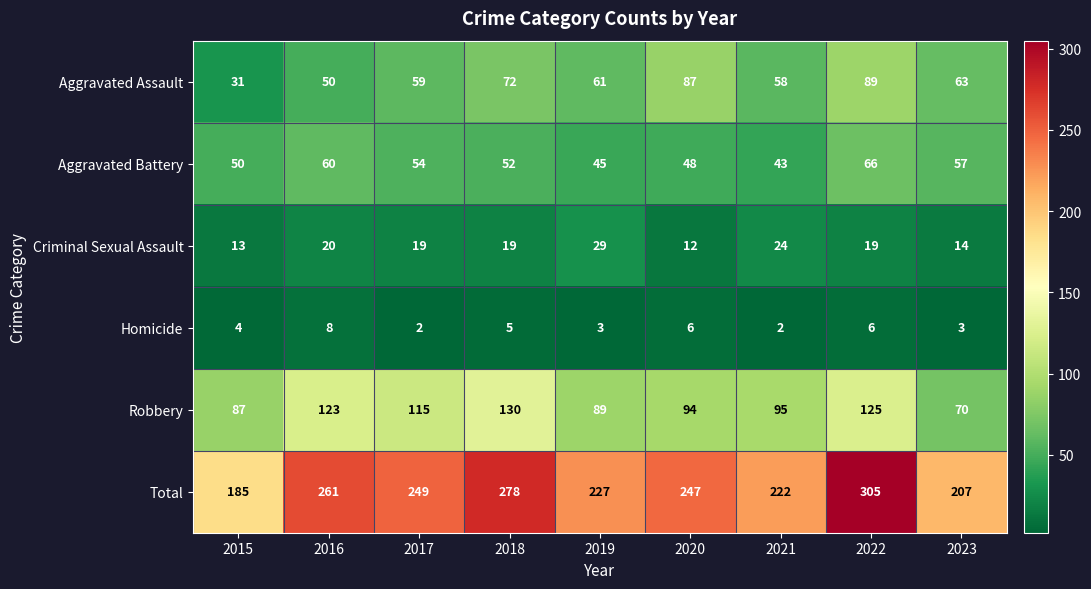

At which label does Aggravated Assault first exceed 61?

2018